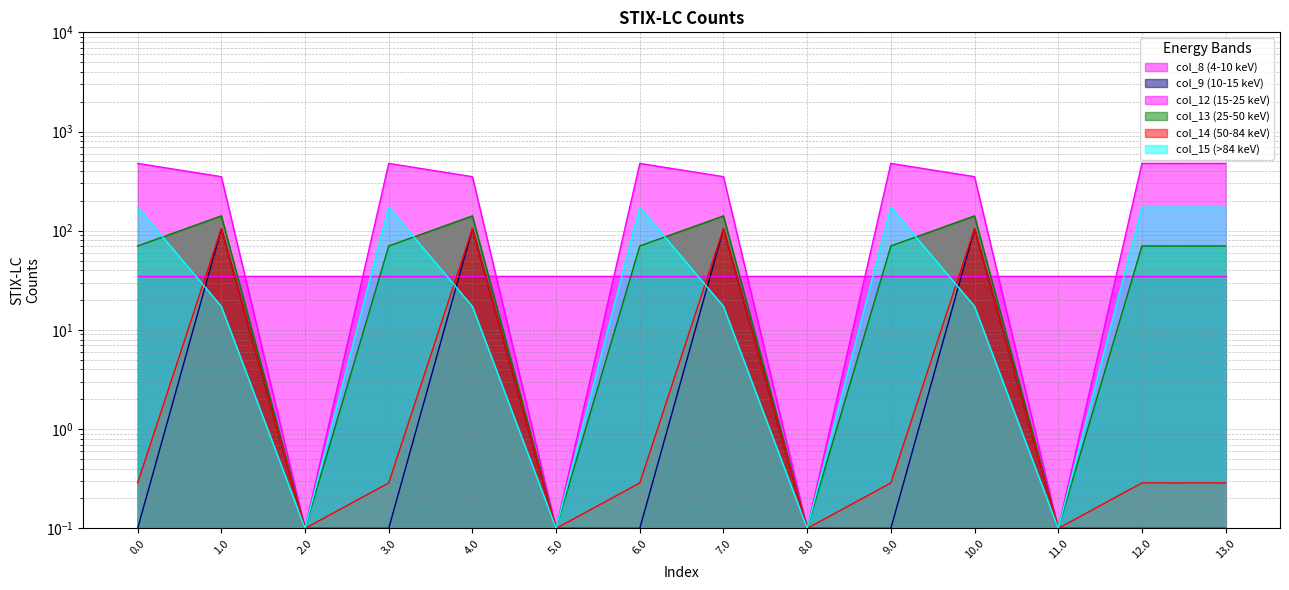

The value of col_14 (50-84 keV) at 0.0 is 0.3. True or false?

True